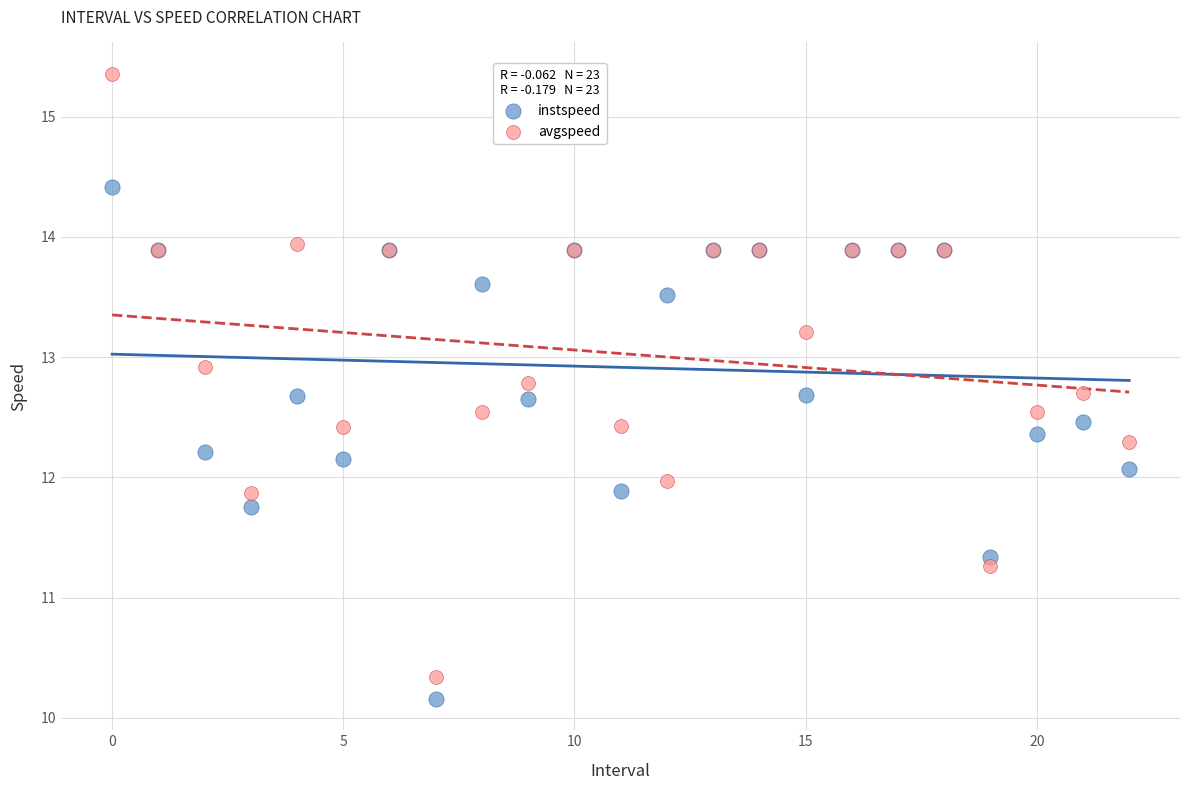

Which series contains the highest Y value?

avgspeed